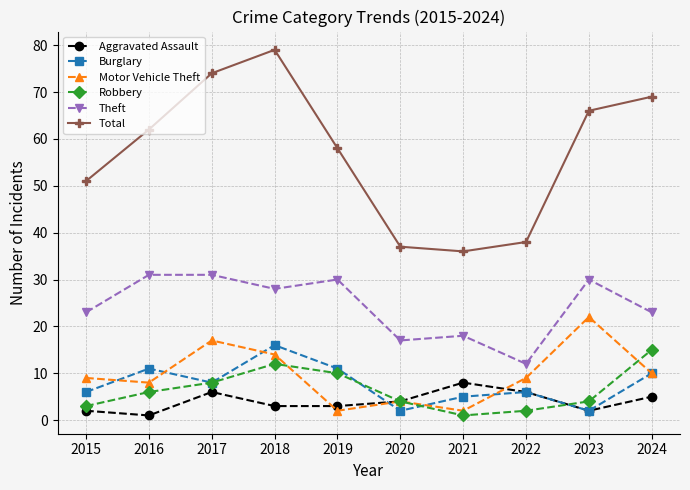

What is the sum of the Robbery values at 2016 and 2017?

14